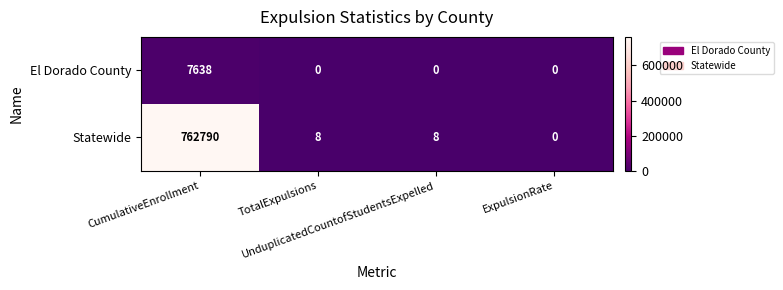

What is the average value of the El Dorado County series?

1910